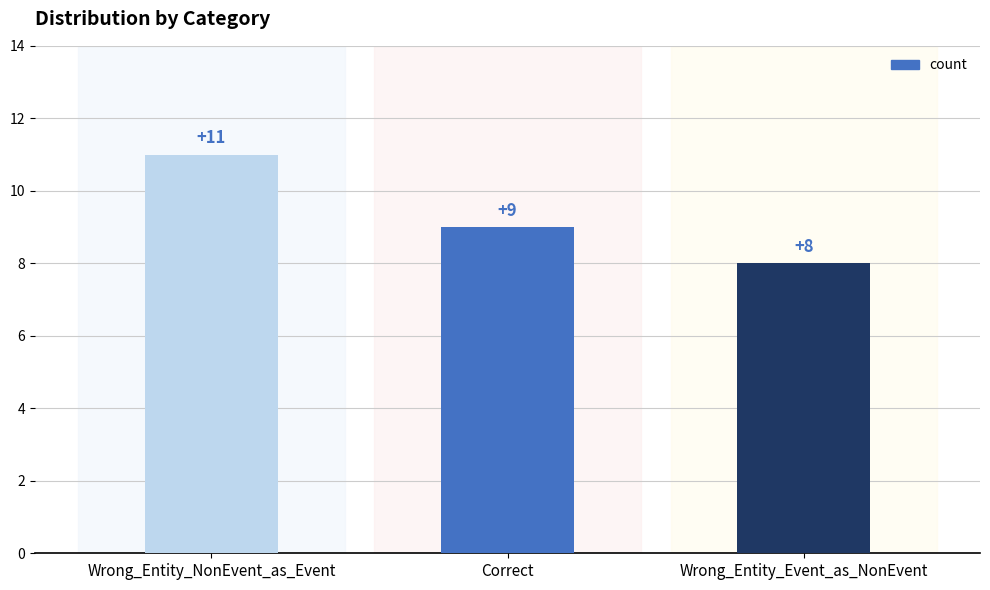

Approximately how many times larger is the value at Wrong_Entity_Event_as_NonEvent compared to Wrong_Entity_NonEvent_as_Event?

0.7